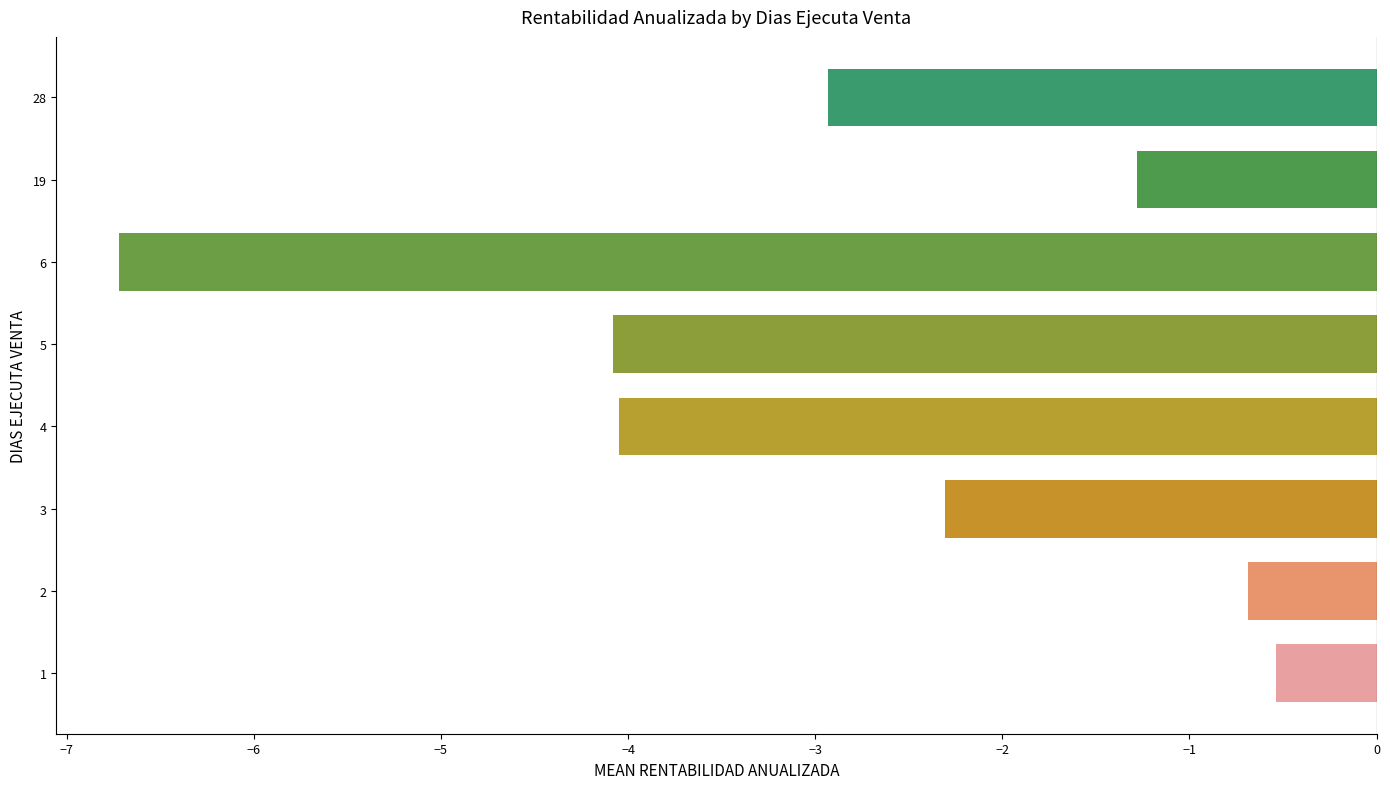

What is the change in value from 1 to 4?

-3.5